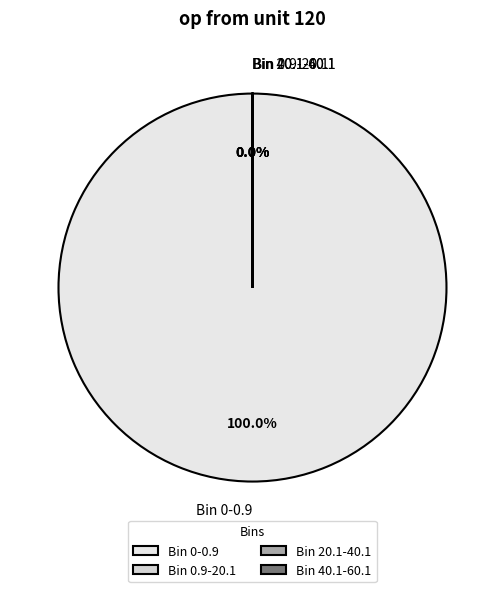

Which category has the biggest portion of the pie?

Bin 0-0.9